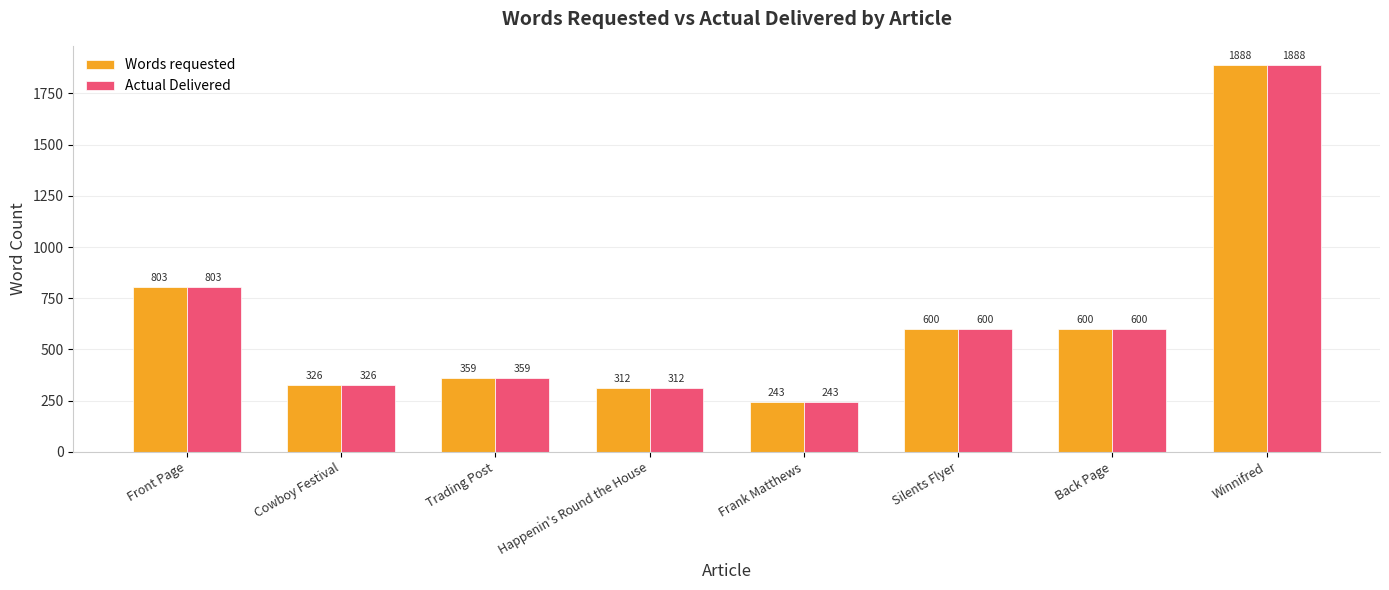

What is the label of the 3rd bar from the right?

Silents Flyer